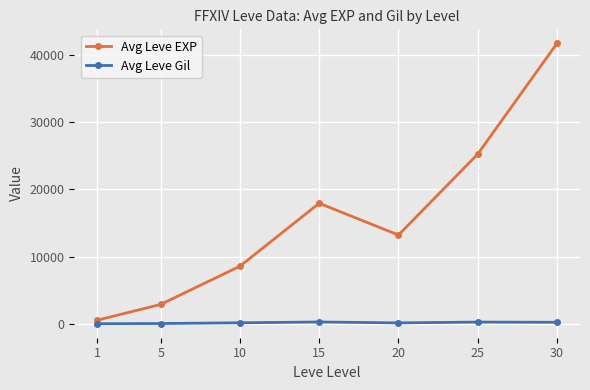

Which series has the largest range (max minus min)?

Avg Leve EXP